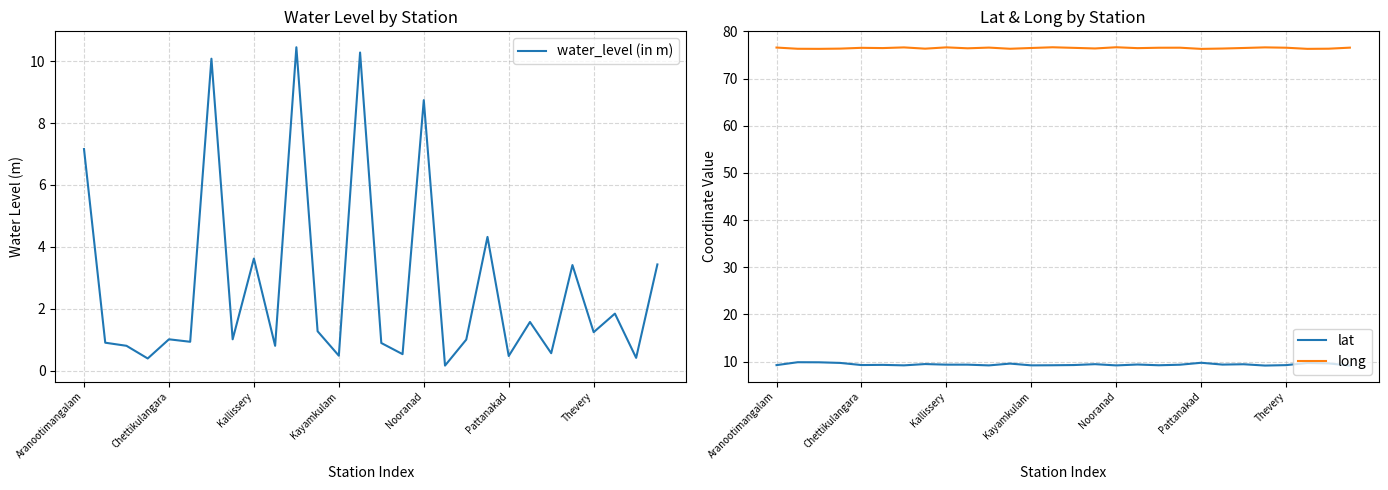

How many lines are shown in the chart?

3